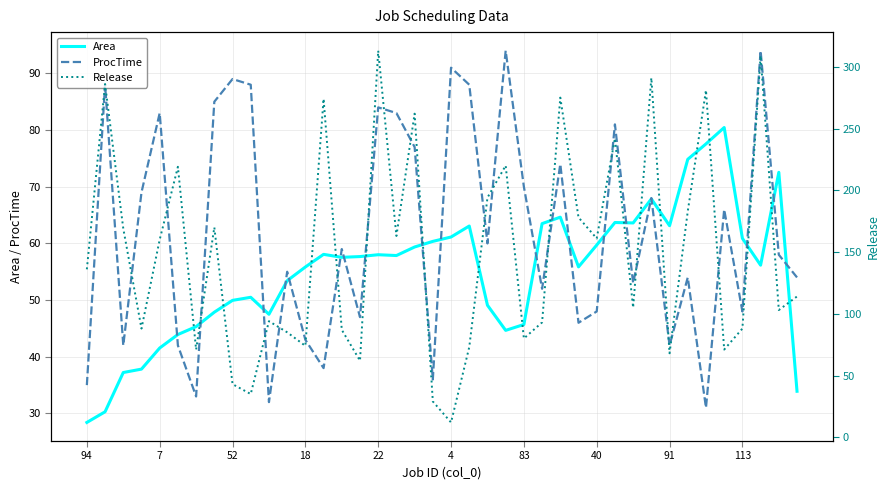

Which series has the widest spread of values?

Release